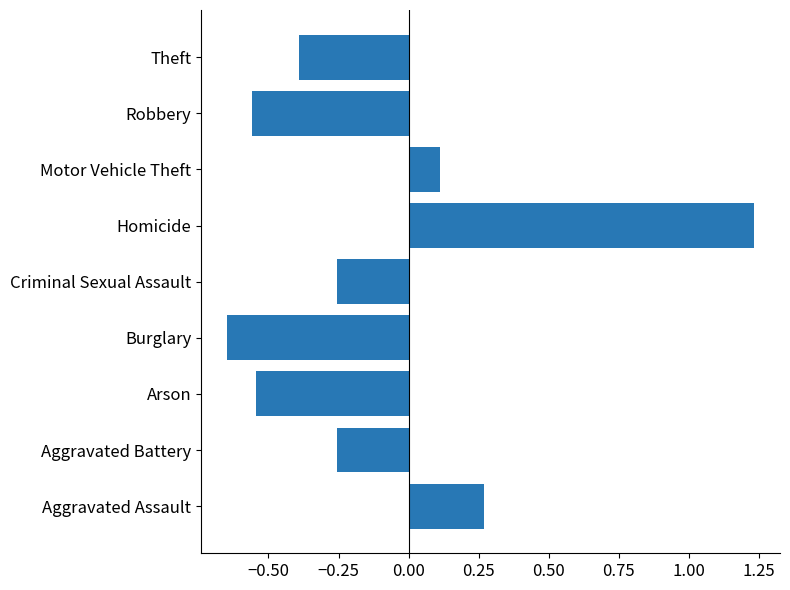

Which has a higher value, Motor Vehicle Theft or Homicide?

Homicide